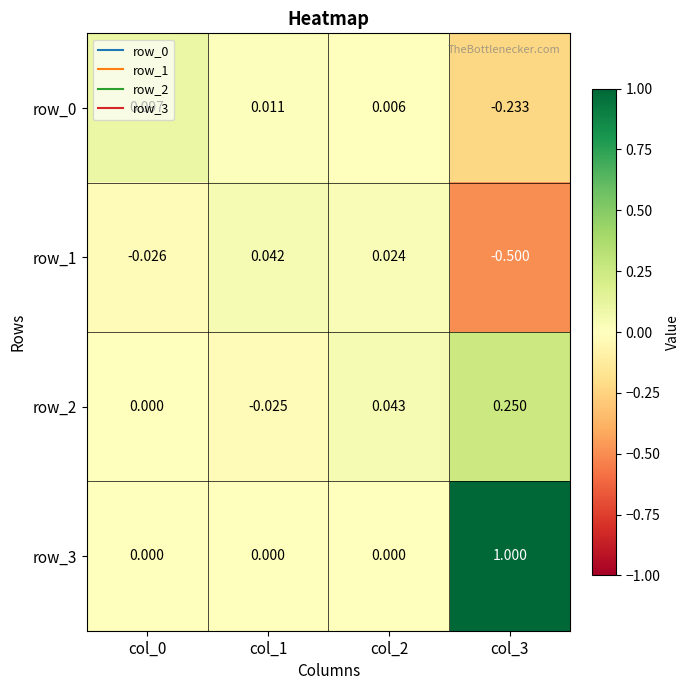

At how many categories does at least one series exceed 0?

4